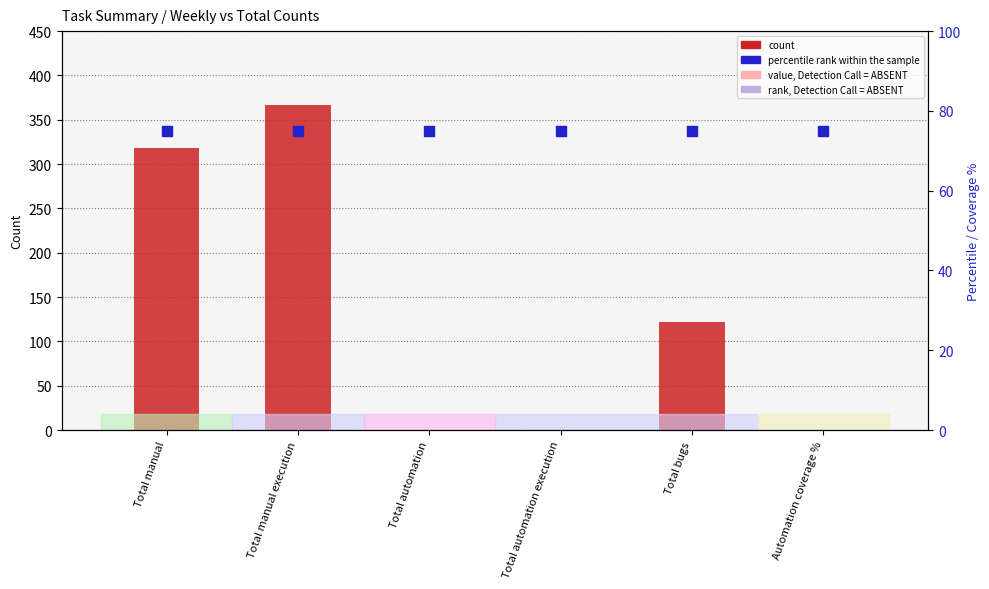

Which series has the largest total across all categories?

count